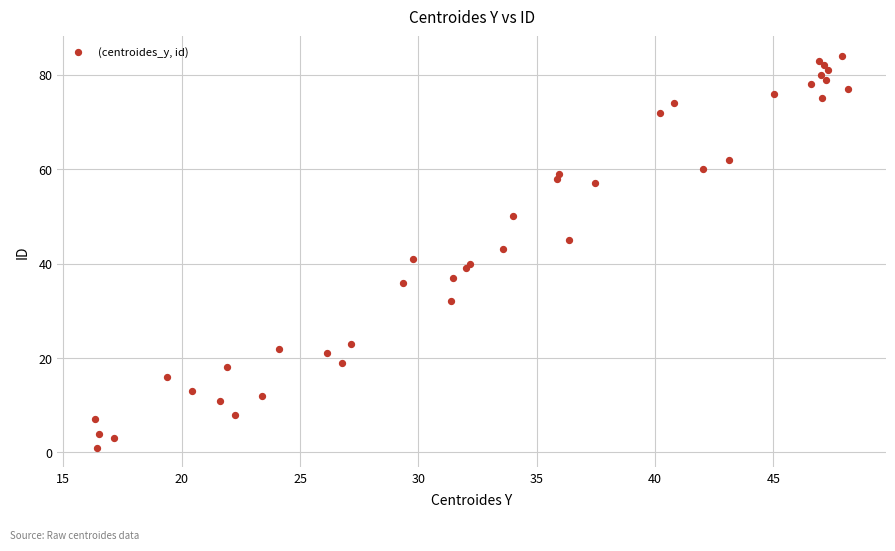

What is the range of Y values (max minus min)?

83